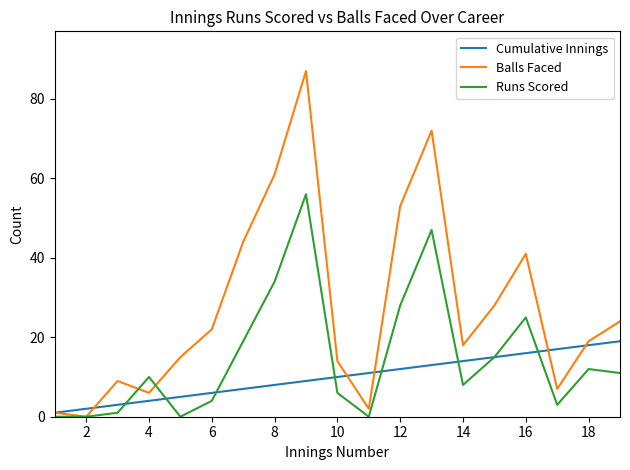

Which series has the largest total across all categories?

Balls Faced